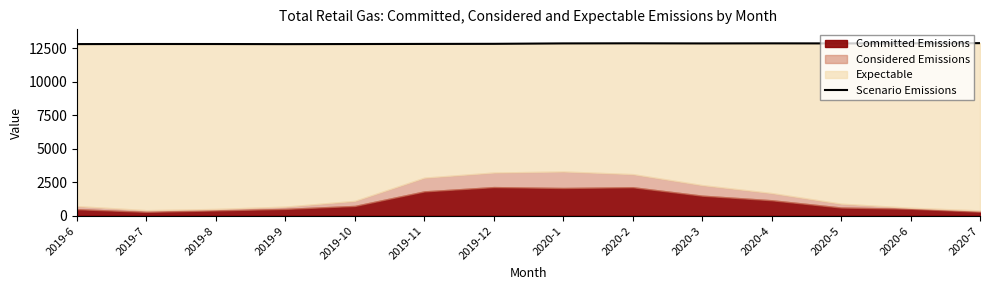

What is the label of the 5th point from the right?

2020-3